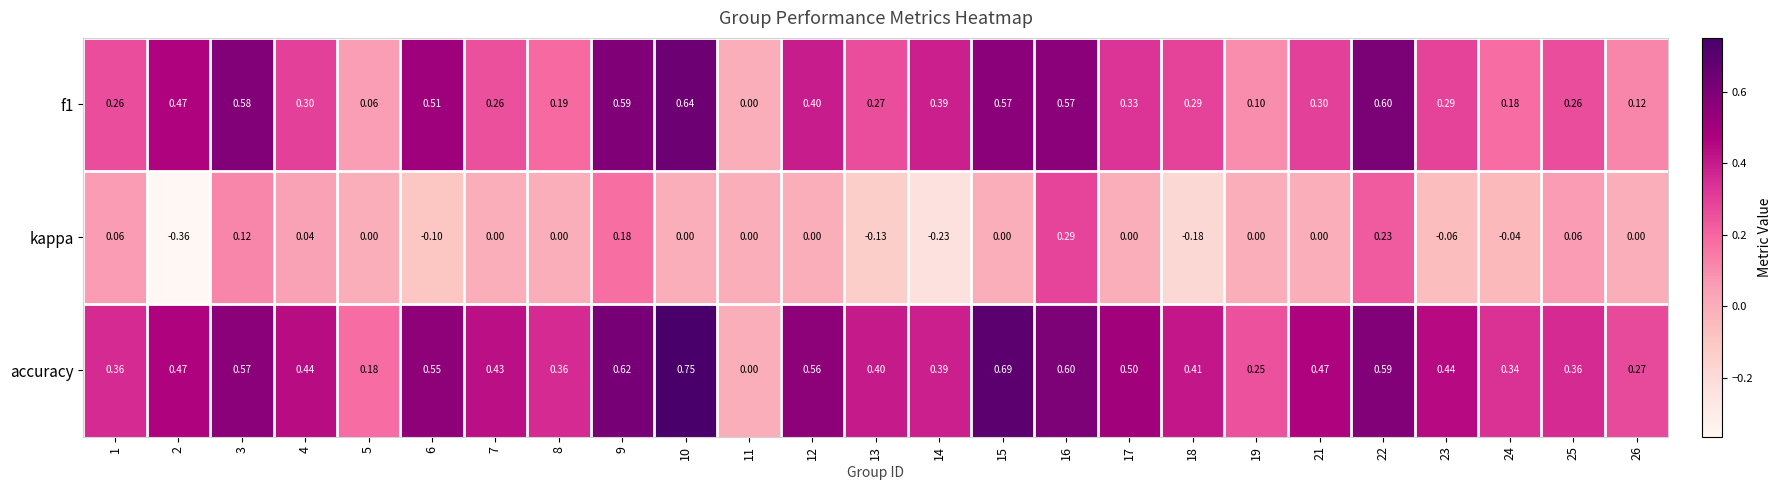

How many data points in kappa are above 0?

7